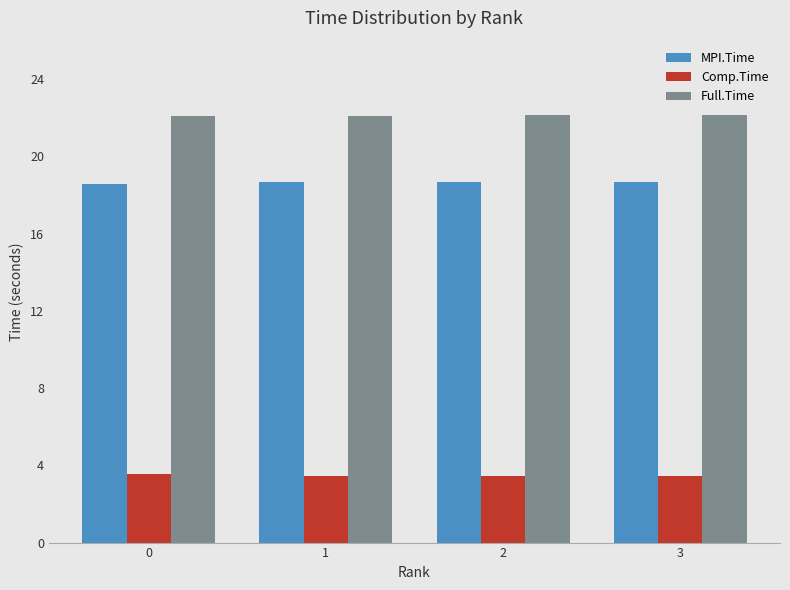

What is the value of the Full.Time bar at the 3rd from the left?

22.1